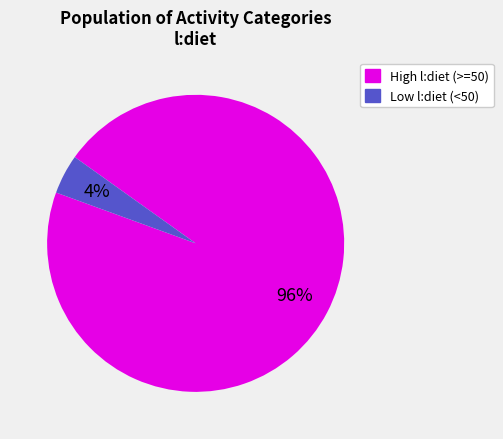

Is there a majority slice in this chart?

Yes